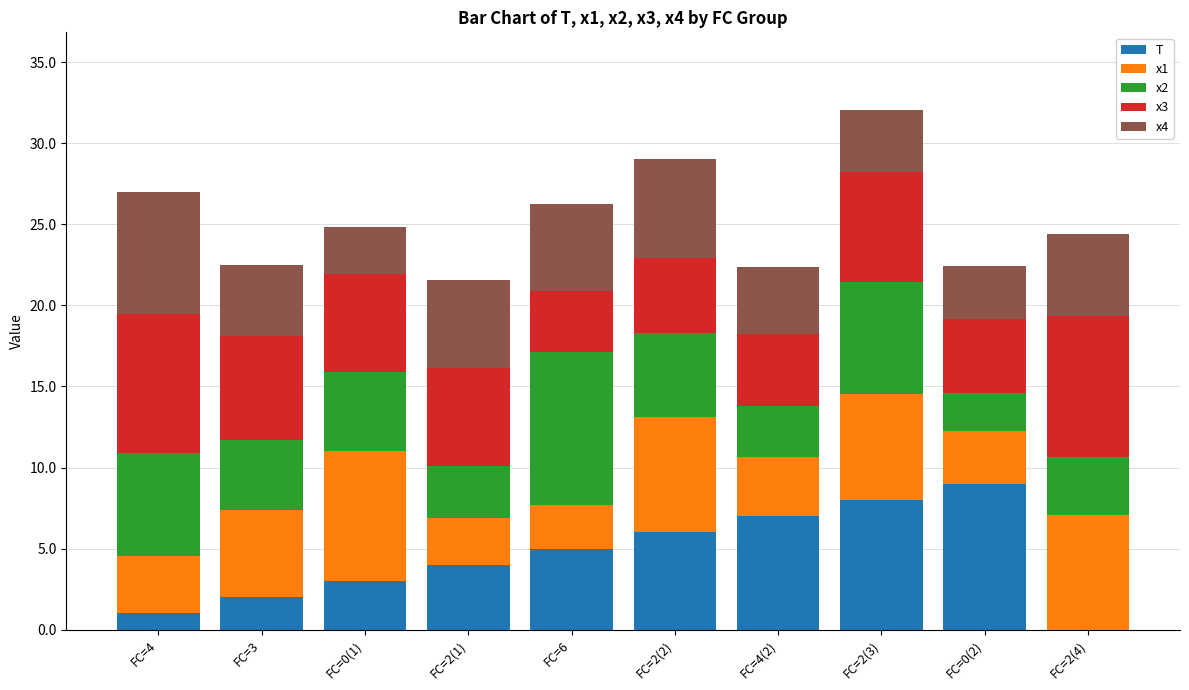

True or false: T has a value of 7.0 at FC=4(2).

True